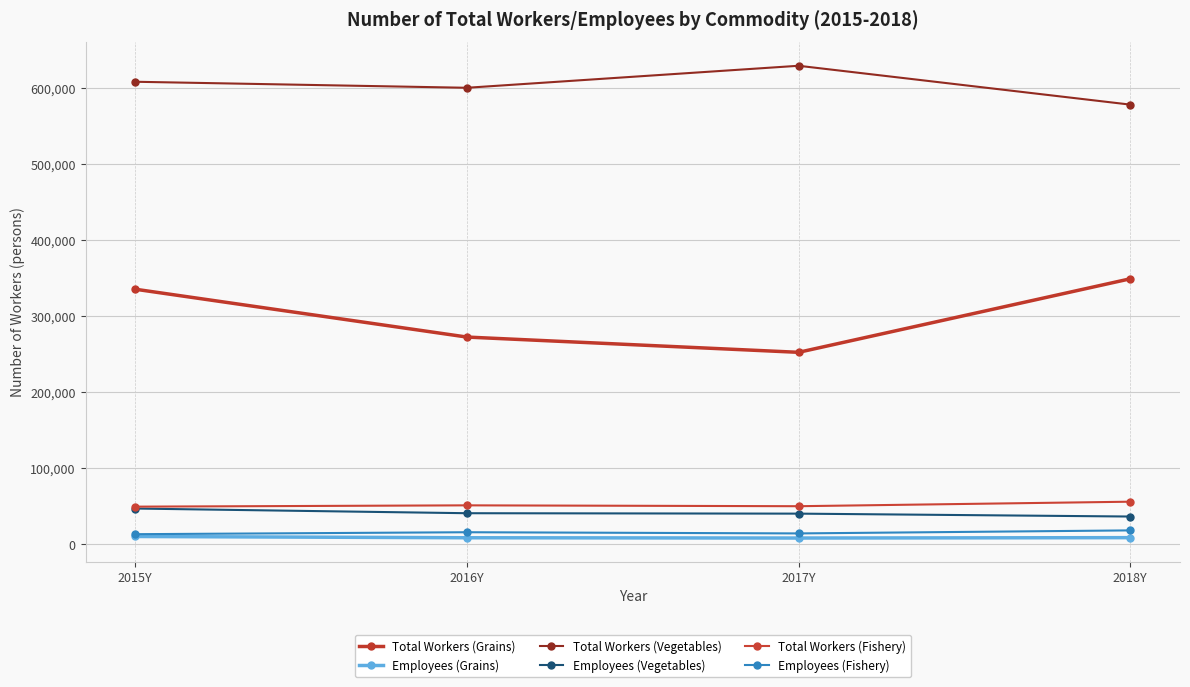

How many values in the Employees (Vegetables) series exceed 40869?

2